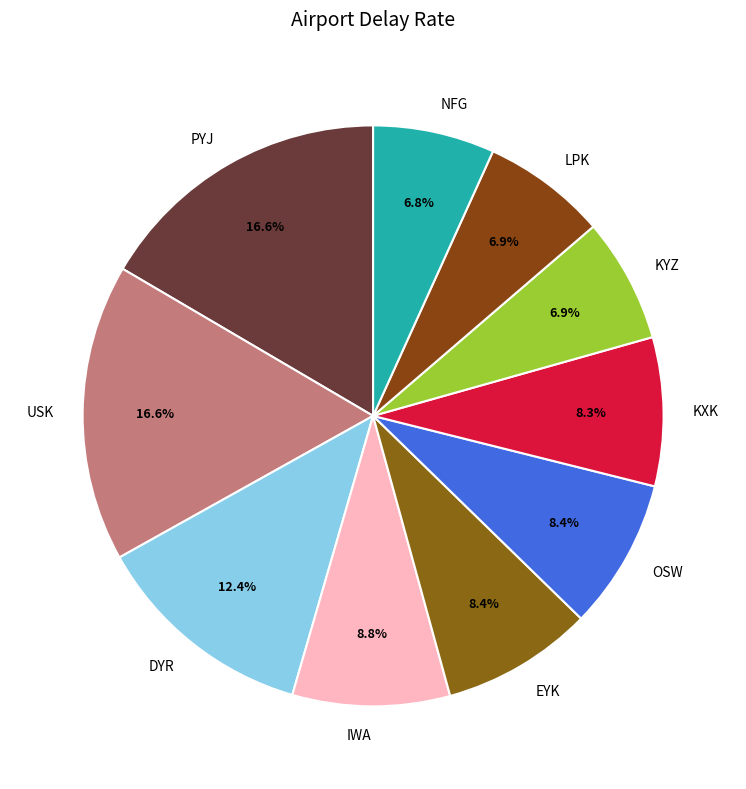

To the nearest percent, what percentage of the pie is IWA?

9%